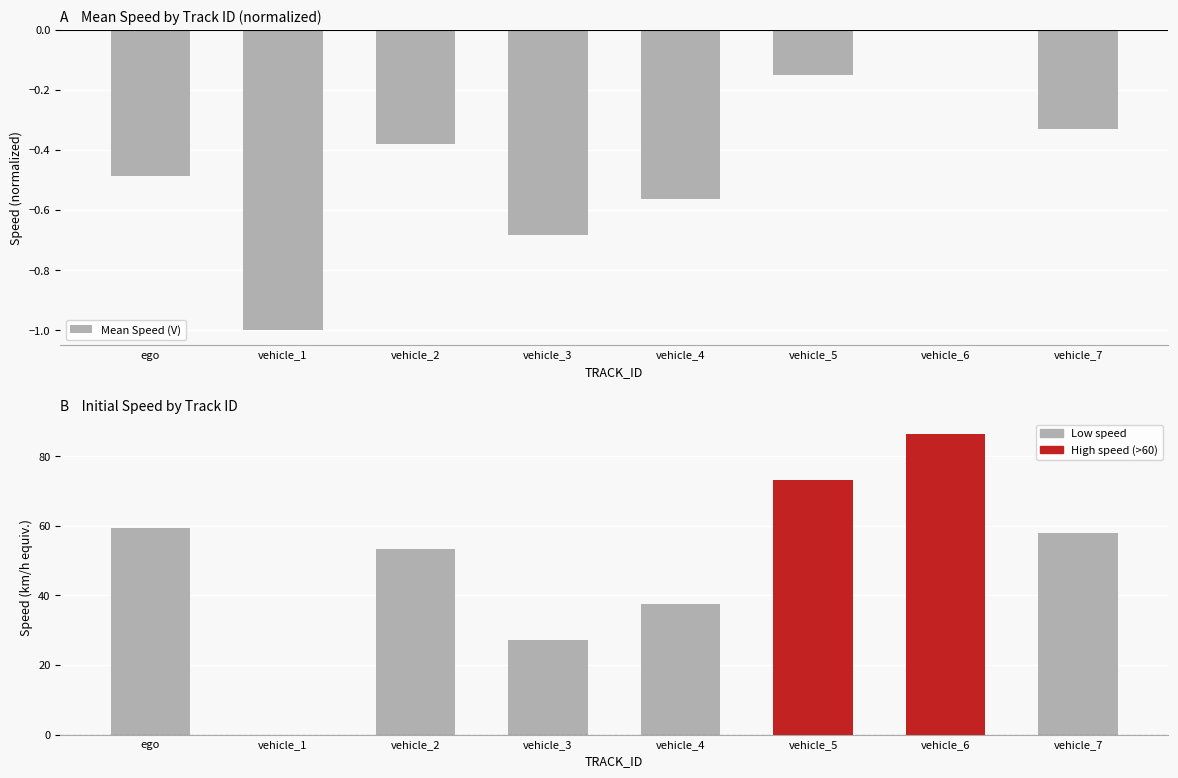

Which series has the largest total across all categories?

Initial Speed (V)